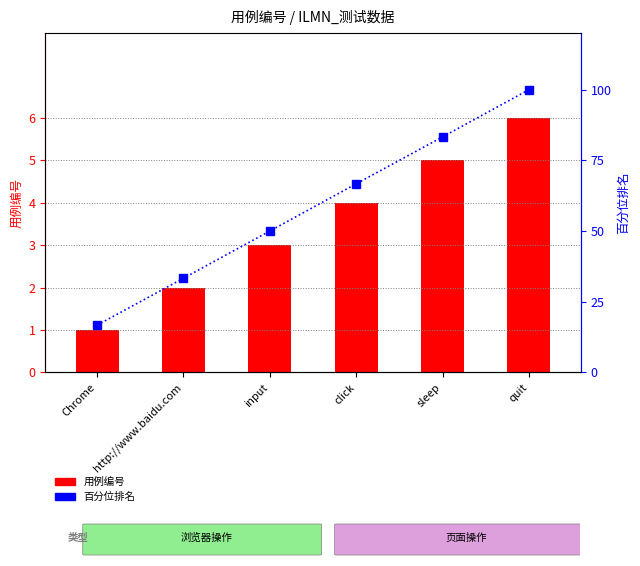

How many 用例编号 values are between 2 and 5?

4